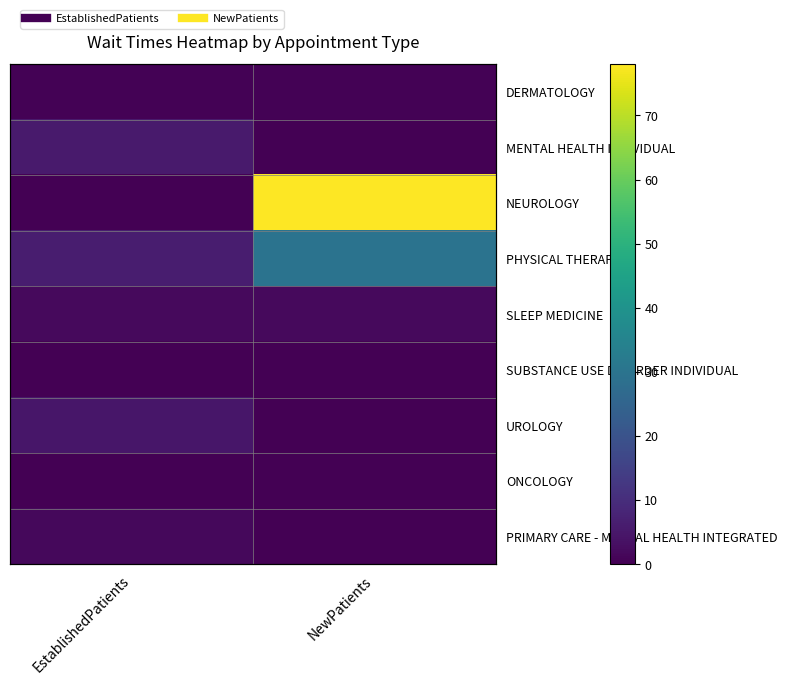

What is the total value across all series at EstablishedPatients?

20.6